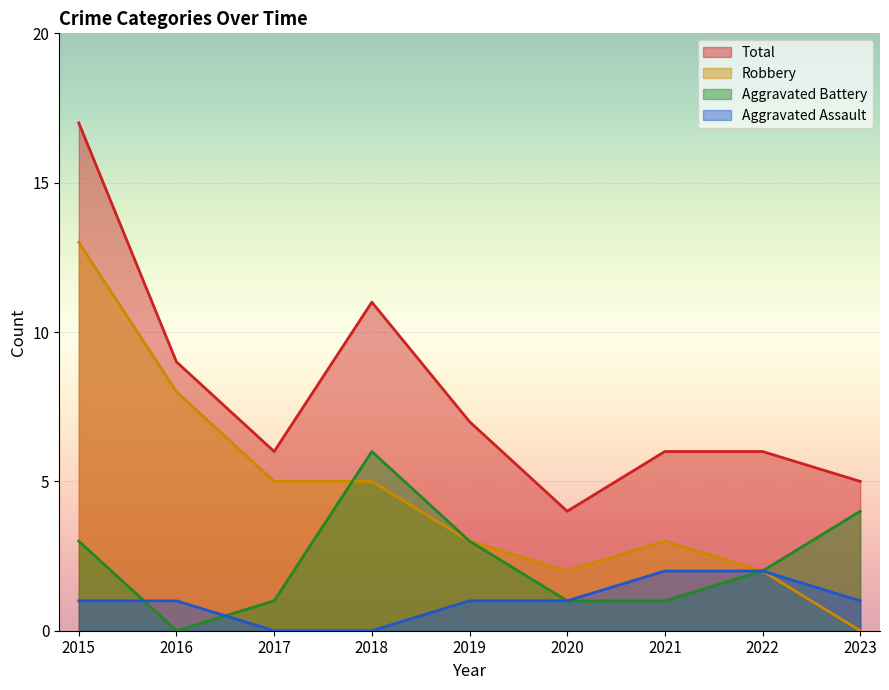

Count the number of data series in this chart.

4